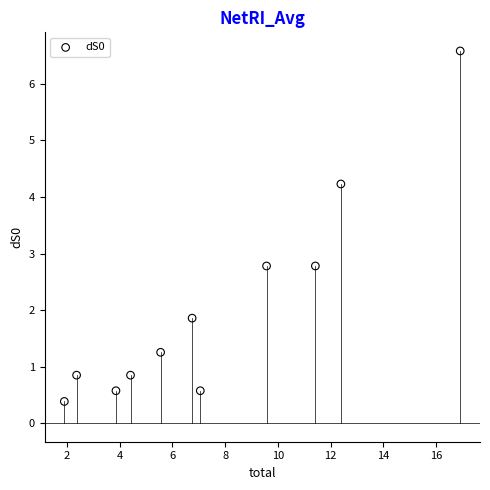

What is the average X value?

7.5